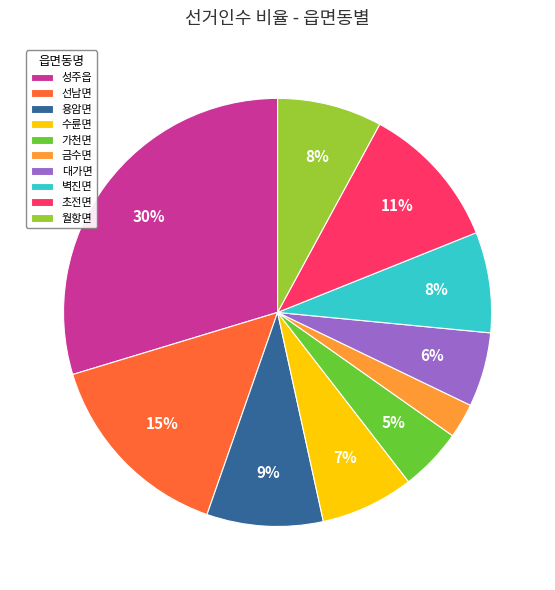

To the nearest percent, what is the difference between the 성주읍 and 벽진면 slice percentages?

22%